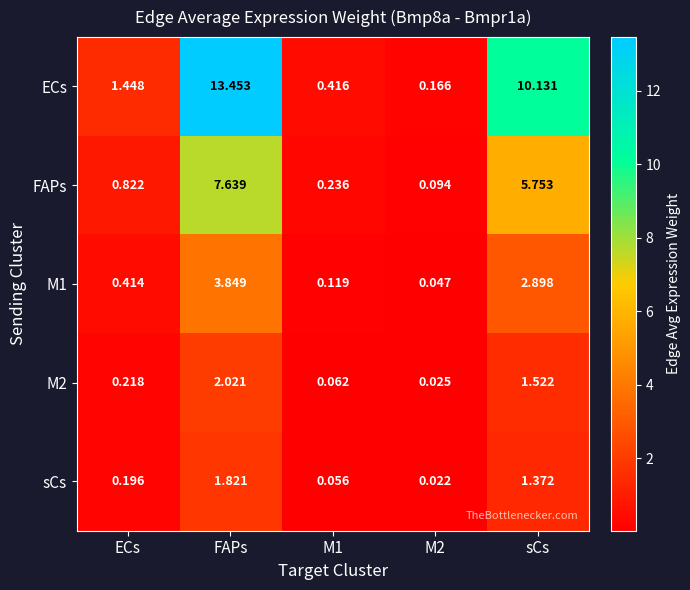

Count the number of categories in the chart.

5